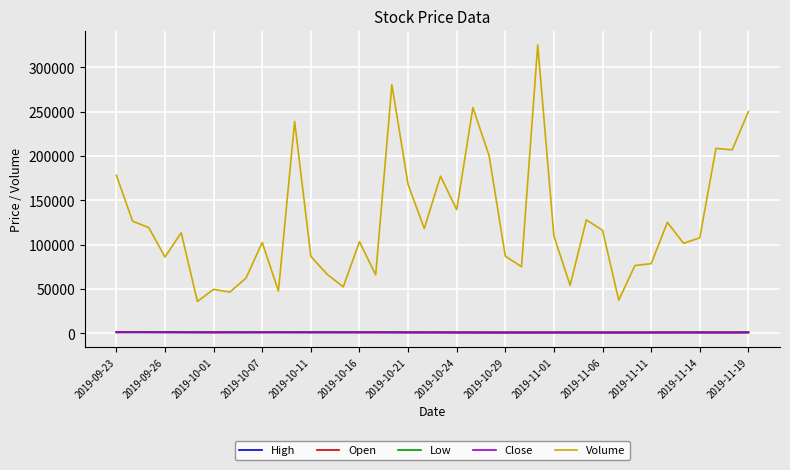

Which series has the largest range (max minus min)?

Volume